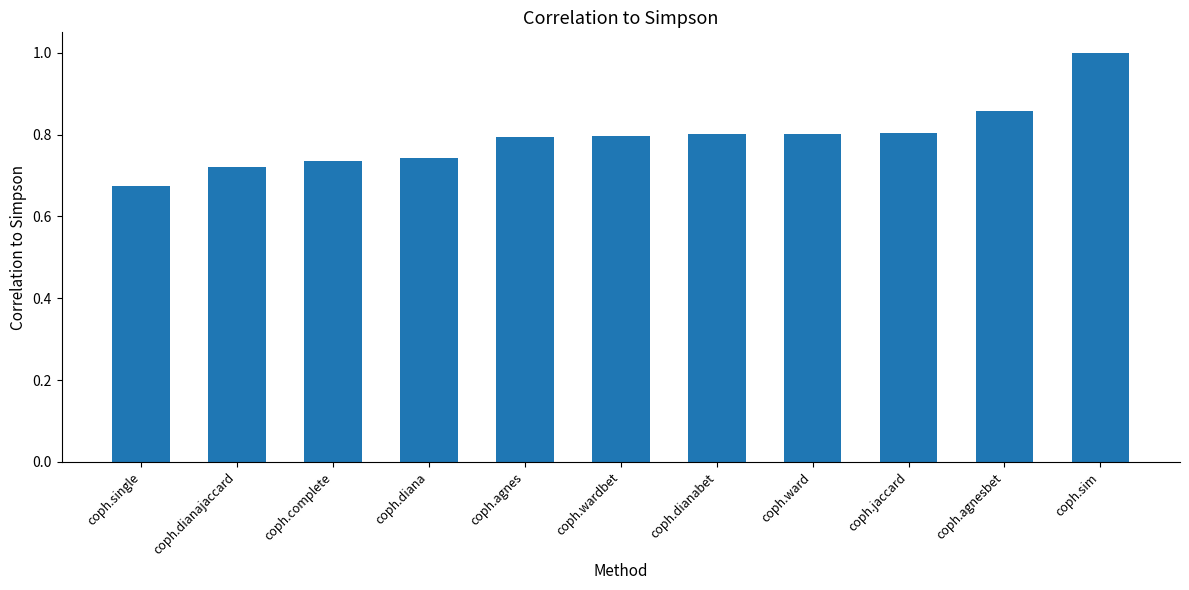

True or false: the data shows 1.1 at coph.agnes.

False